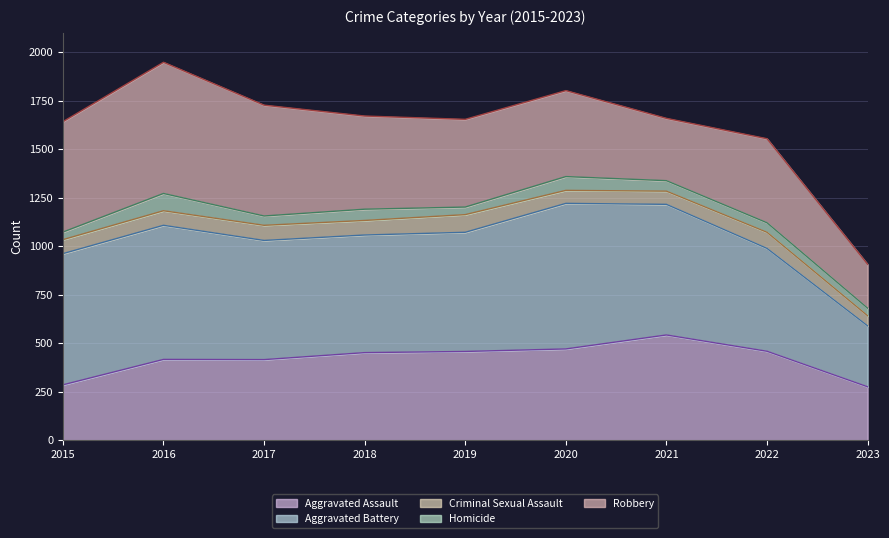

The value of Aggravated Assault at 2021 is 847. True or false?

False